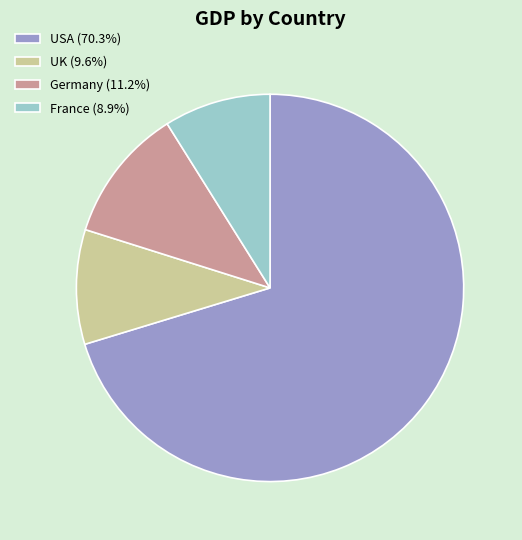

Count the number of slices in the pie.

4